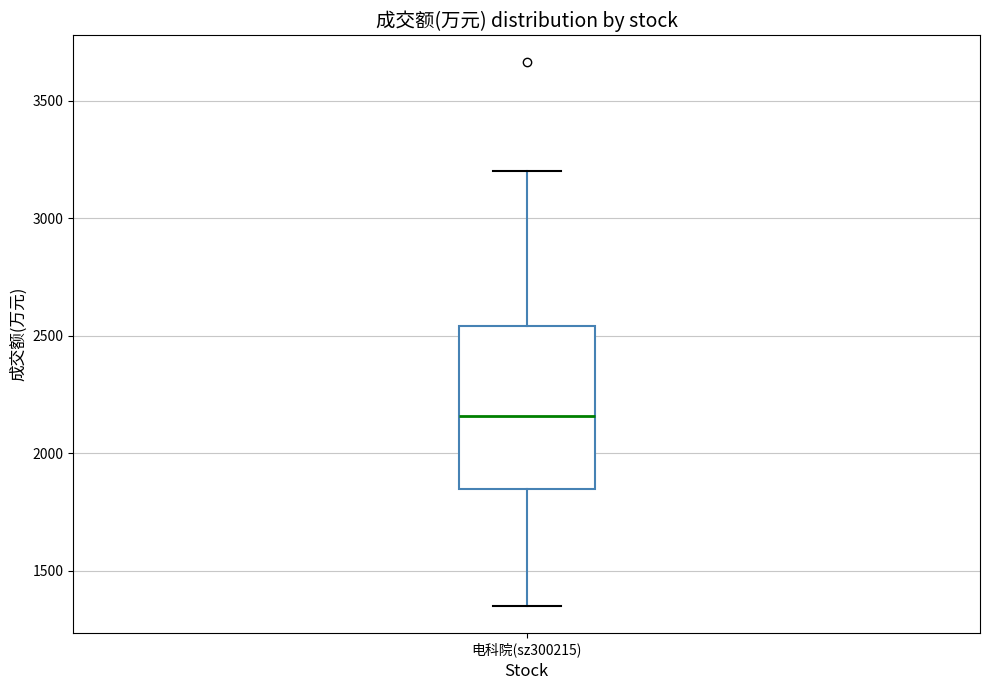

Where is the upper edge of the box for 电科院(sz300215) on the y-axis? The values are not printed on the chart, so give them approximately, as read against the axis.

2550